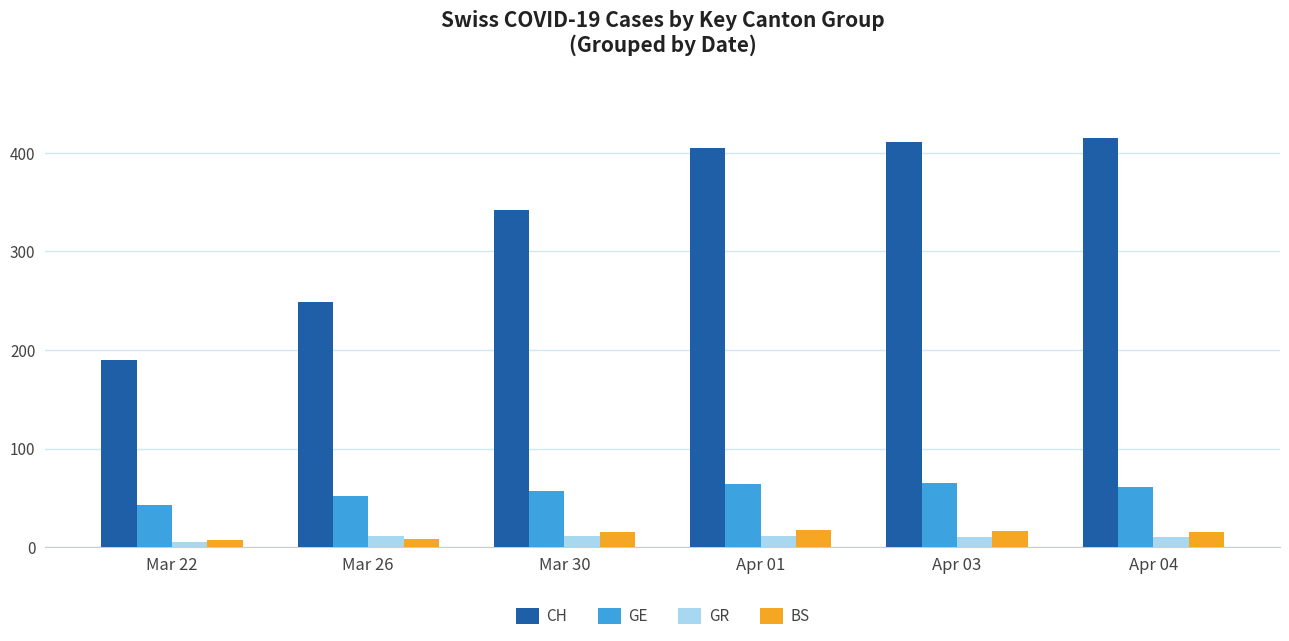

The value of CH at Apr 04 is 181. True or false?

False